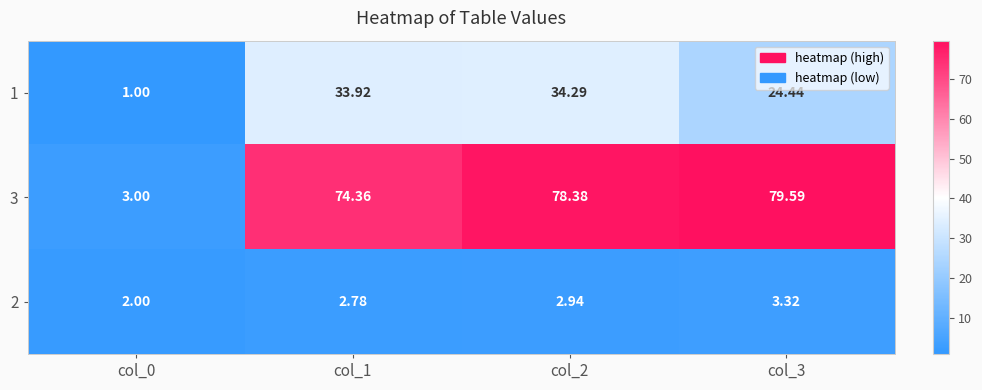

At which category does the chart reach its peak across all series?

col_3